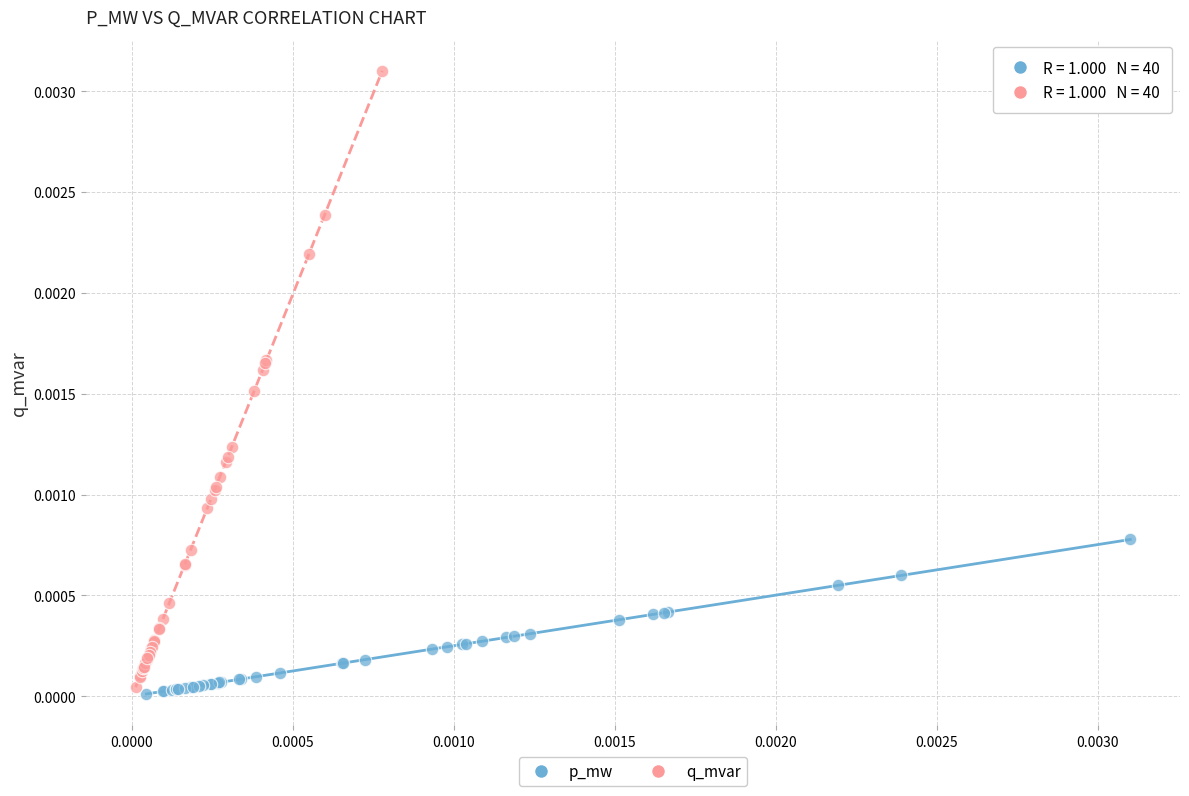

Which series has the widest spread of Y values?

q_mvar